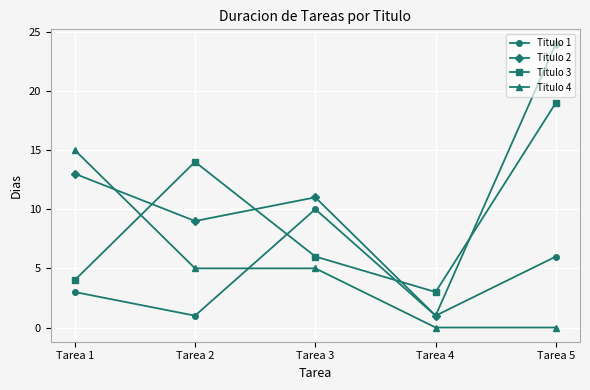

What is the average value of the Titulo 2 series?

12